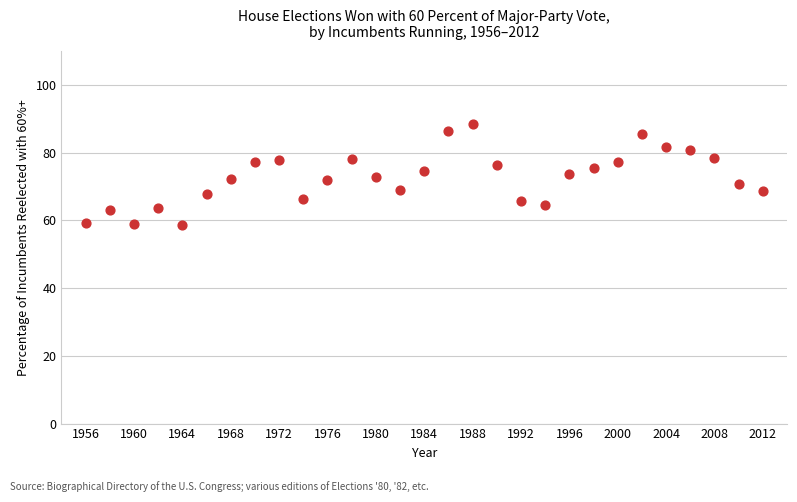

What is the range of Y values (max minus min)?

30.0